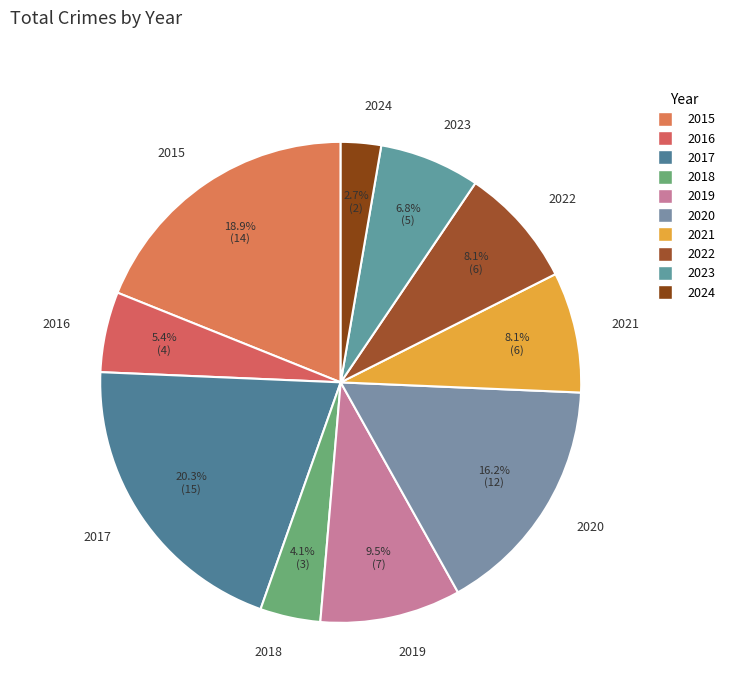

What percentage do 2022 and 2016 together represent?

13.5%